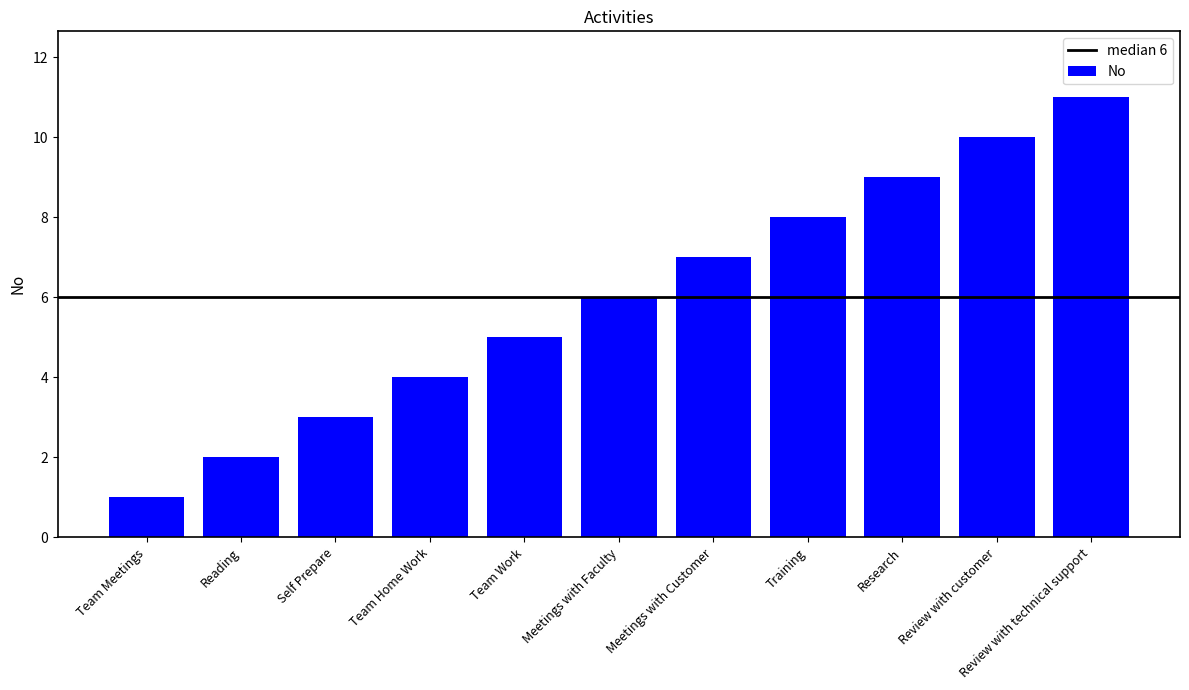

What is the change in value from Training to Review with technical support?

+3